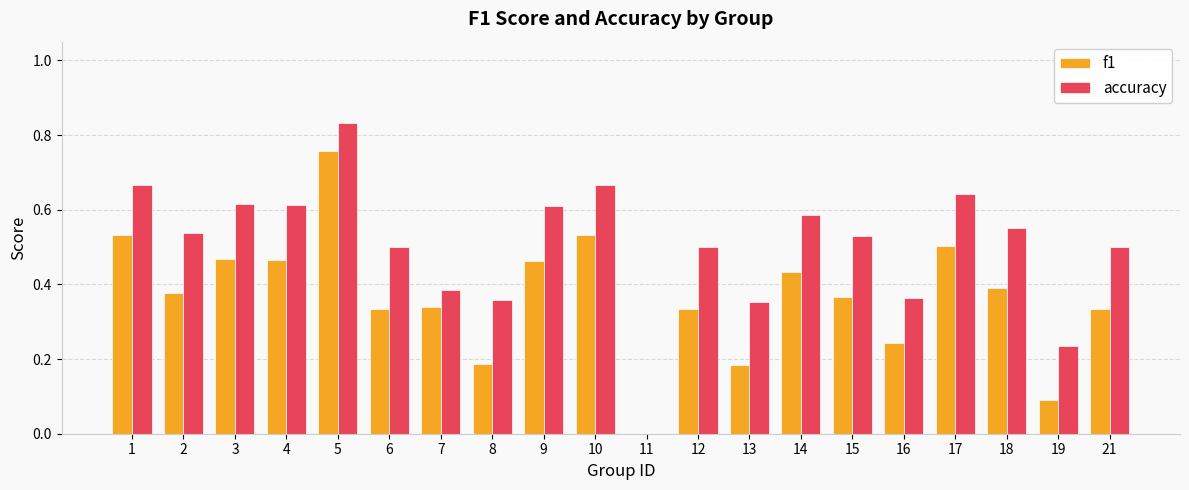

True or false: f1 has a value of 0.2 at 12.

False